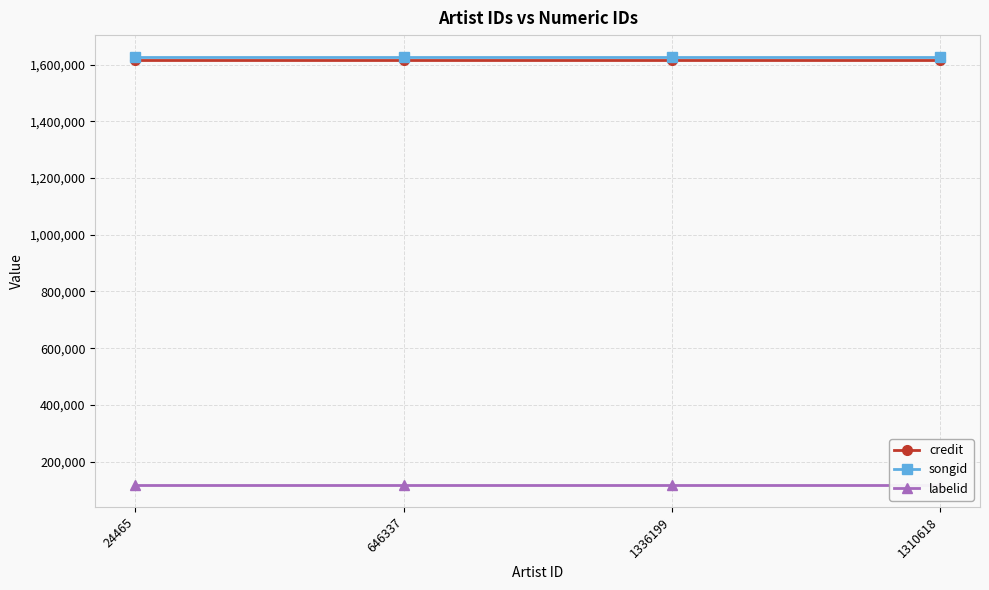

Reading left to right, list all the values displayed in this chart.

credit: 1618058	1618058	1618058	1618058
songid: 1628715	1628715	1628715	1628715
labelid: 115752	115752	115752	115752